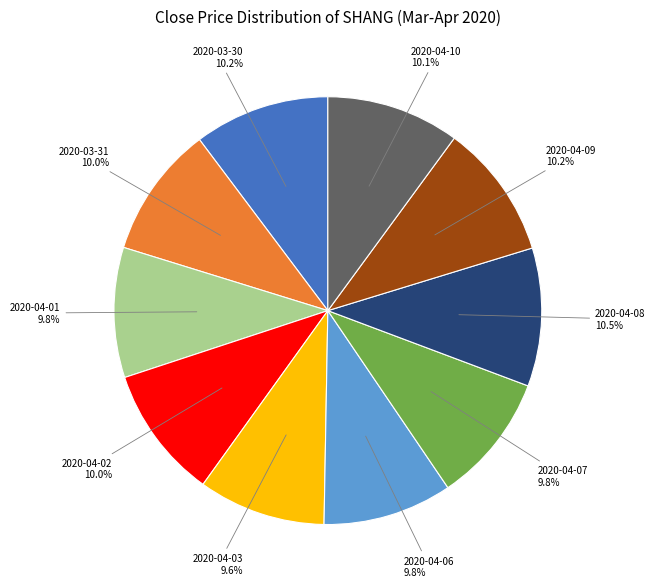

Approximately how many times larger is the value at 2020-03-31 compared to 2020-03-30?

1.0